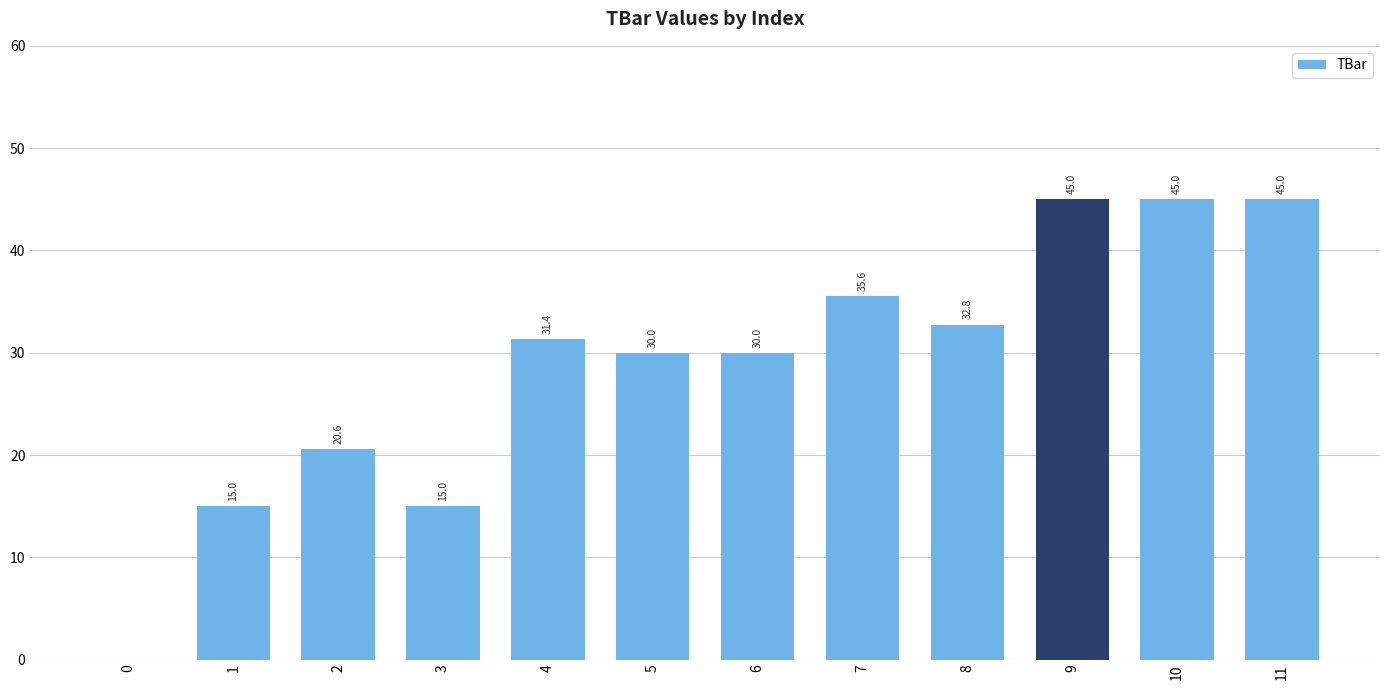

What is the sum of the values at 3 and 7?

50.6